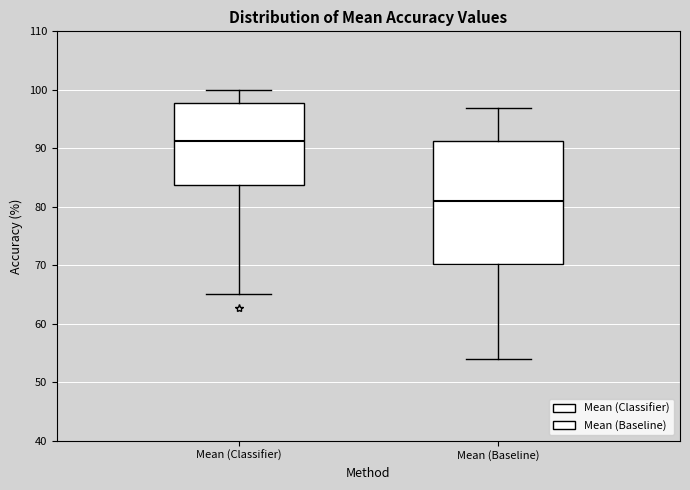

Reading left to right, transcribe this box plot: for each box, give where its median line is, the range the box spans, and where its two whiskers end, as read against the y-axis. The values are not printed on the chart, so give them approximately, as read against the axis.

Mean (Classifier): median 91, box 84 to 98, whiskers 65 to 100
Mean (Baseline): median 81, box 70 to 91, whiskers 54 to 97